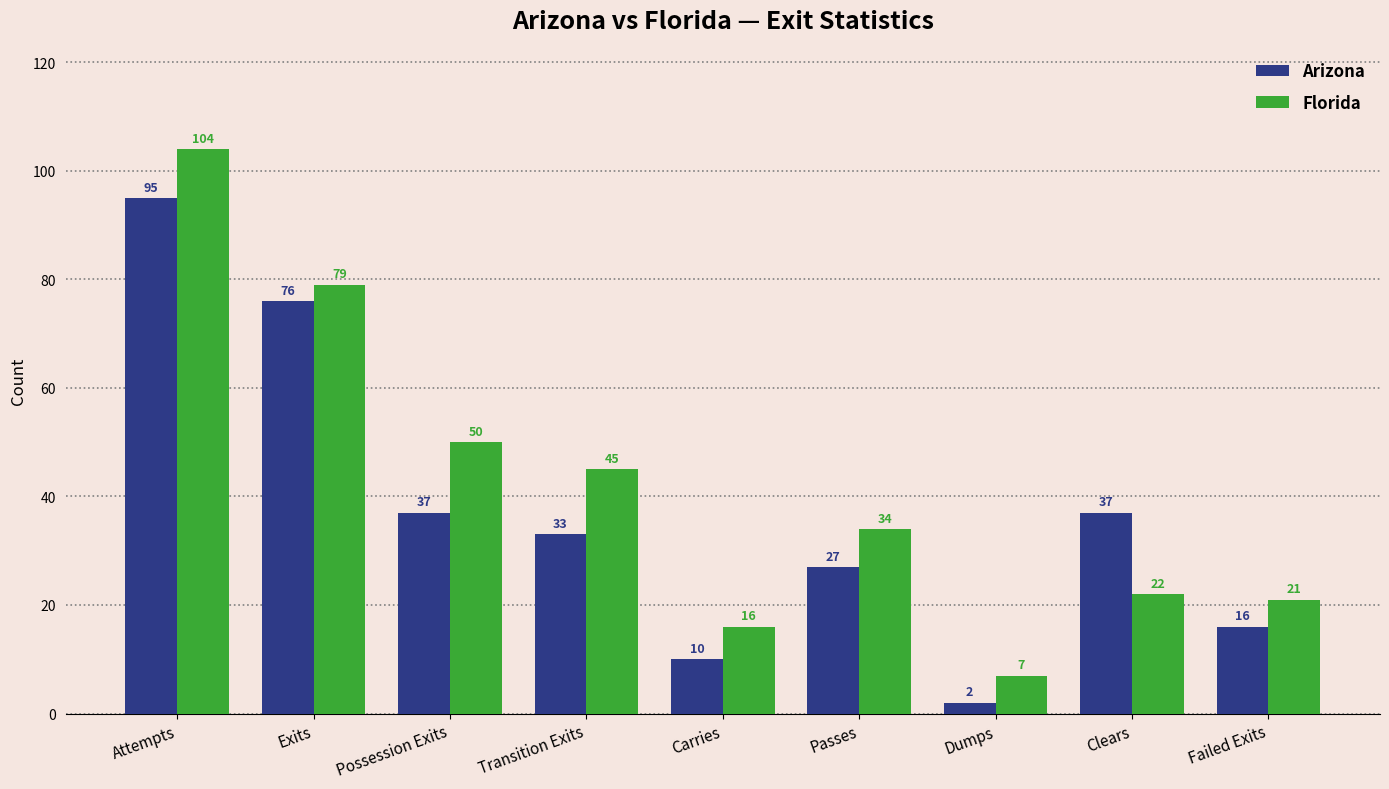

What is the sum of the Florida values at Possession Exits and Carries?

66